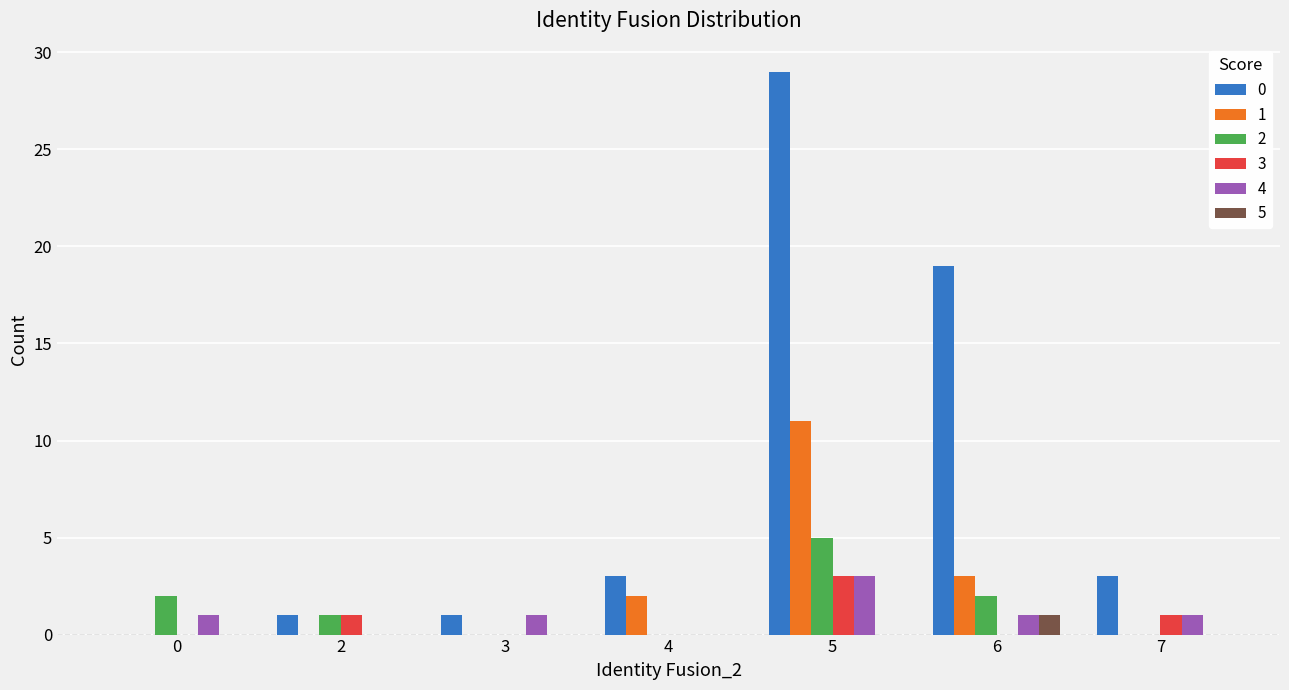

What is the maximum value shown in the chart?

29